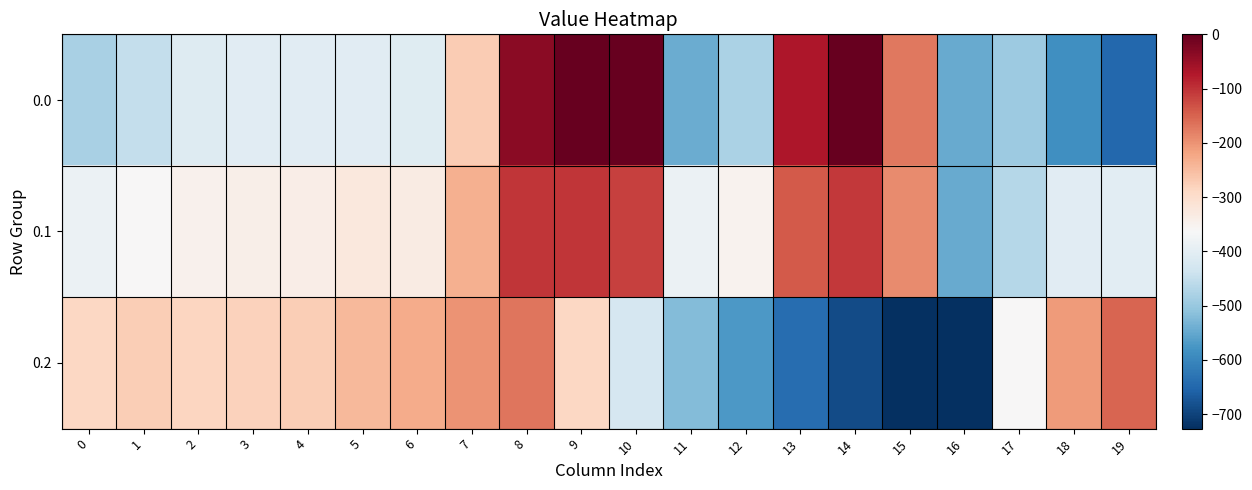

Rank the series at 3 from lowest to highest value.

0.0, 0.1, 0.2